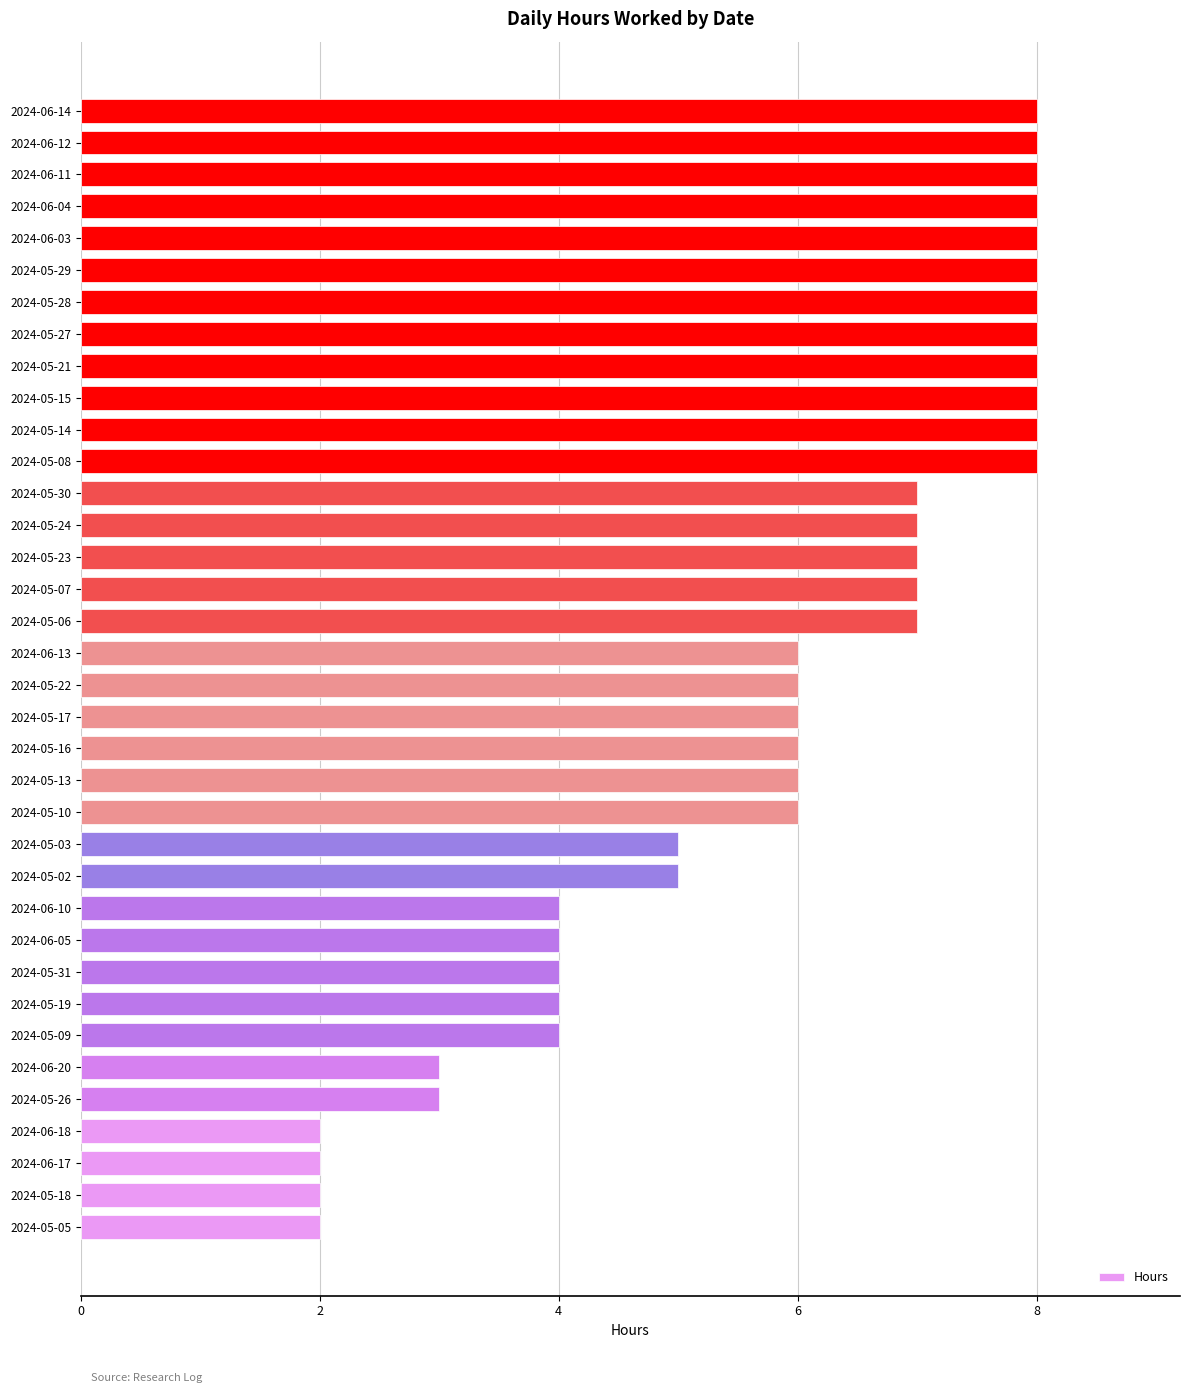

Reading left to right, list all the values displayed in this chart.

5	5	2	7	7	8	4	6	6	8	8	6	6	2	4	8	6	7	7	3	8	8	8	7	4	8	8	4	4	8	8	6	8	2	2	3